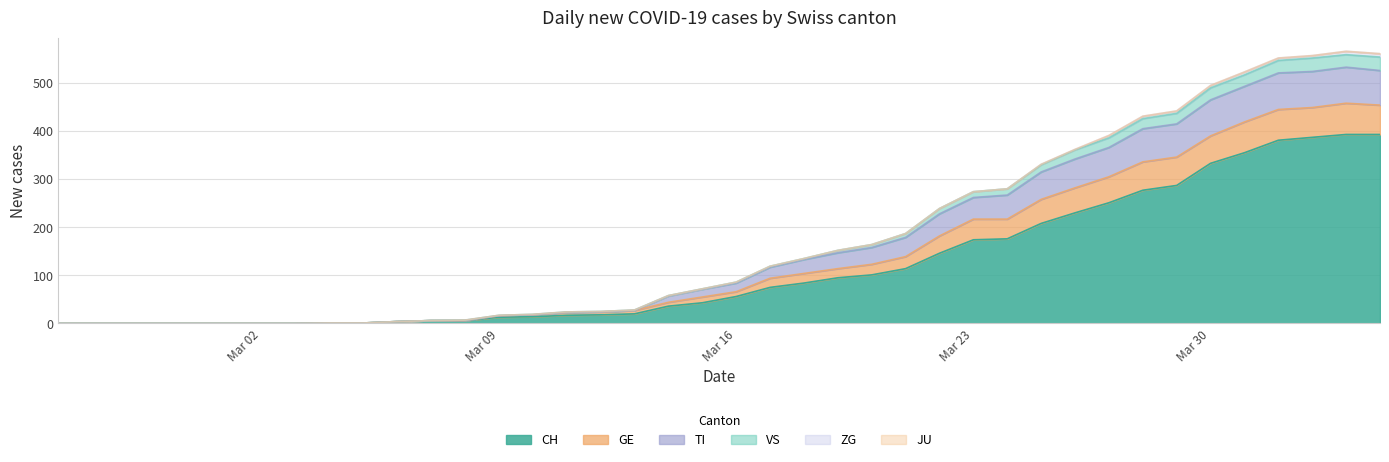

How many interior local peaks does the GE series have?

1